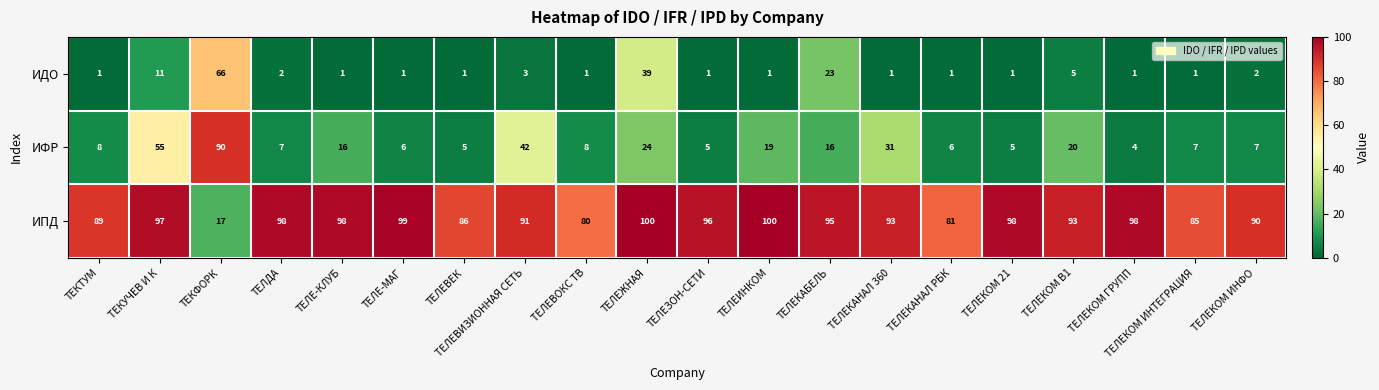

How many distinct data groups are displayed?

3